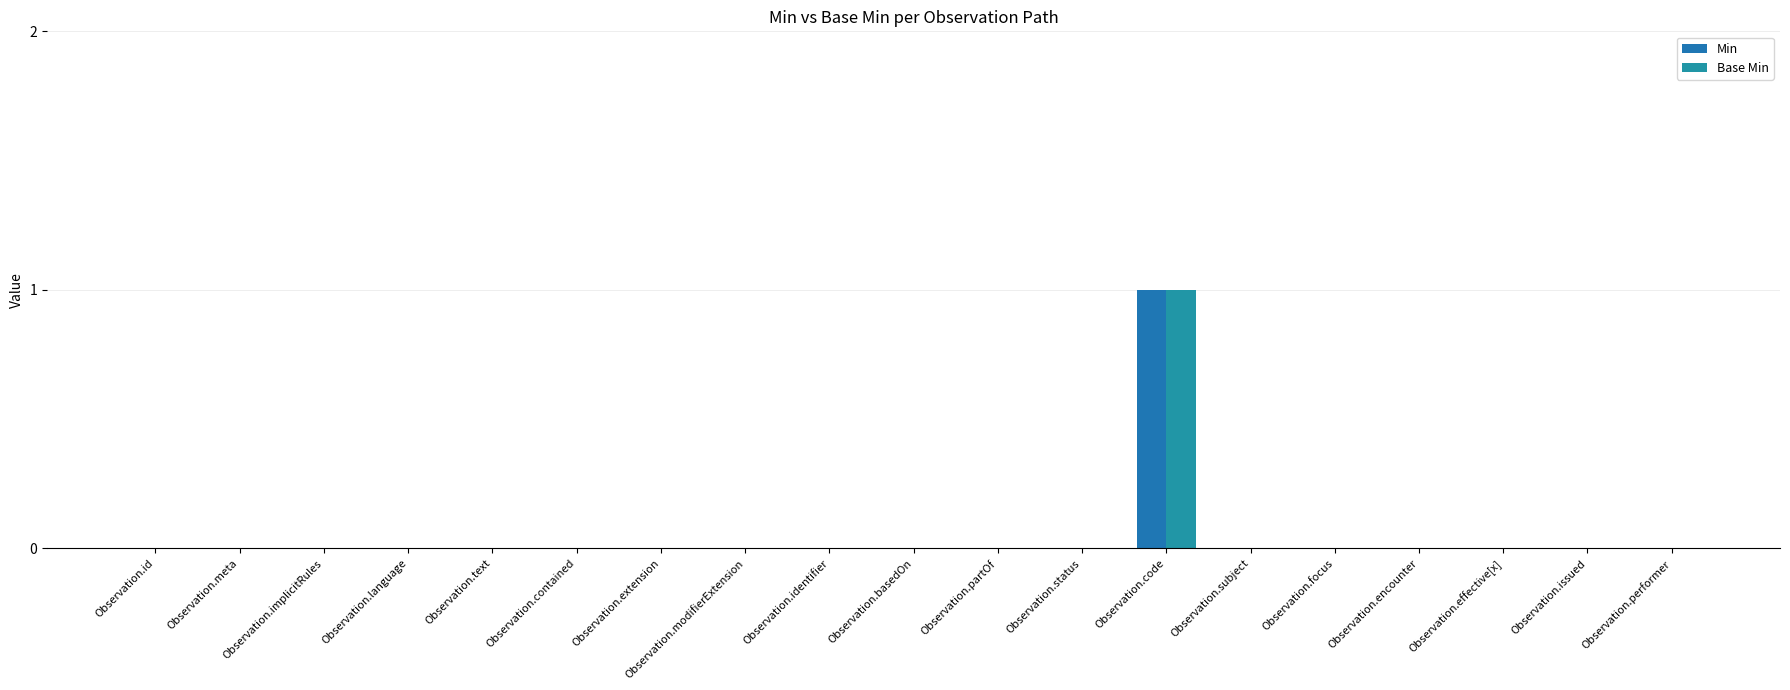

Which category has the highest value across all series?

Observation.code